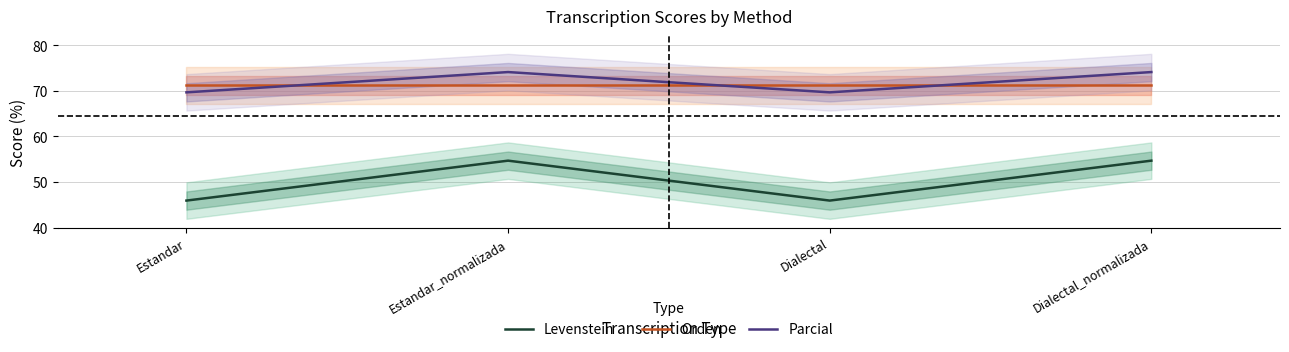

True or false: Levenstein and Parcial intersect in this chart.

False